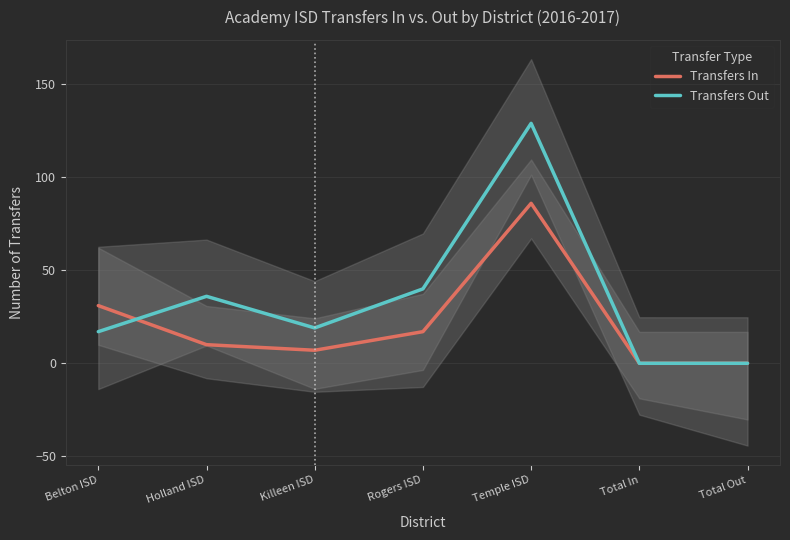

What is the spread (max minus min) of values at Killeen ISD?

12